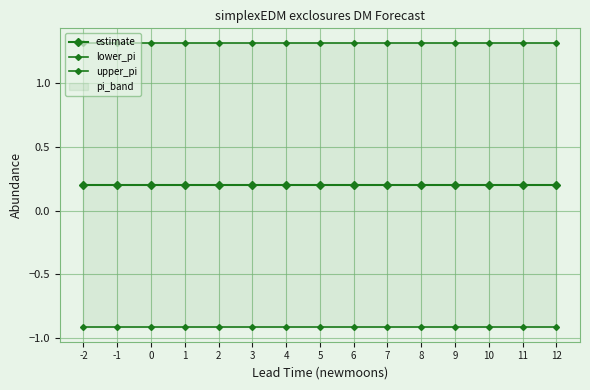

What is the sum of the estimate values at 6 and 11?

0.4